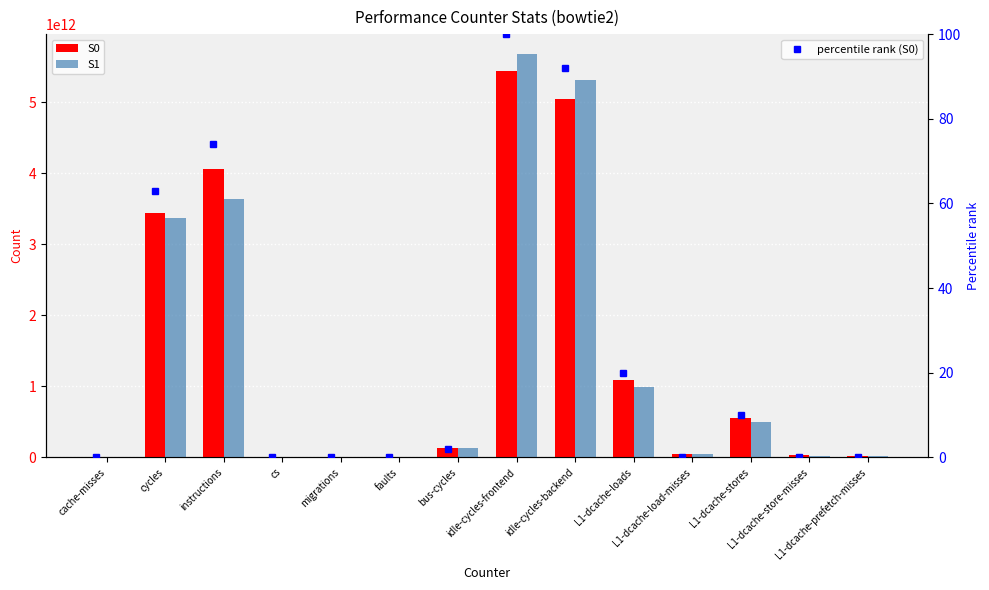

How many groups of bars are there?

14